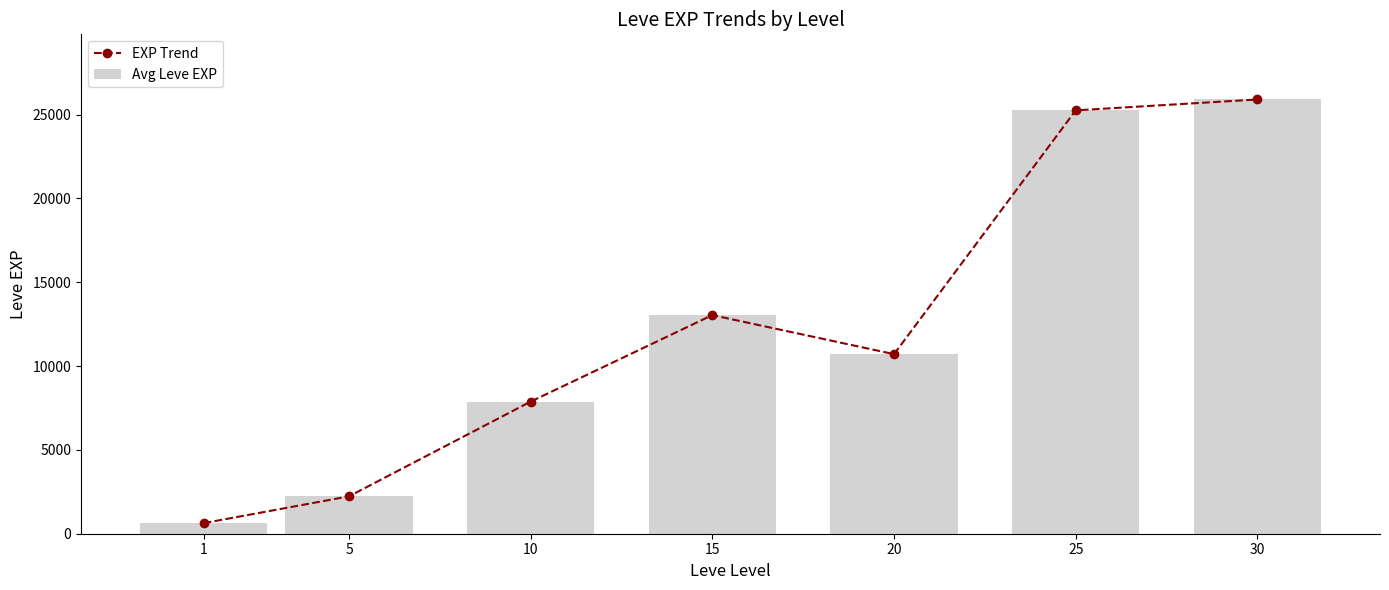

What is the difference between the second highest and second lowest values in the Avg Leve EXP series?

23020